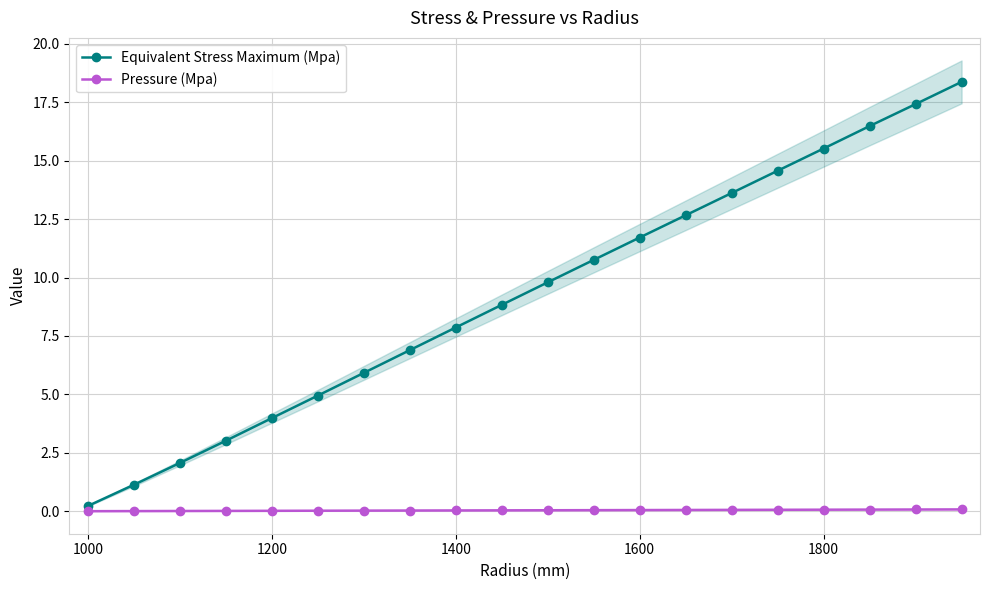

Which category has the lowest value in the Equivalent Stress Maximum (Mpa) series?

1000